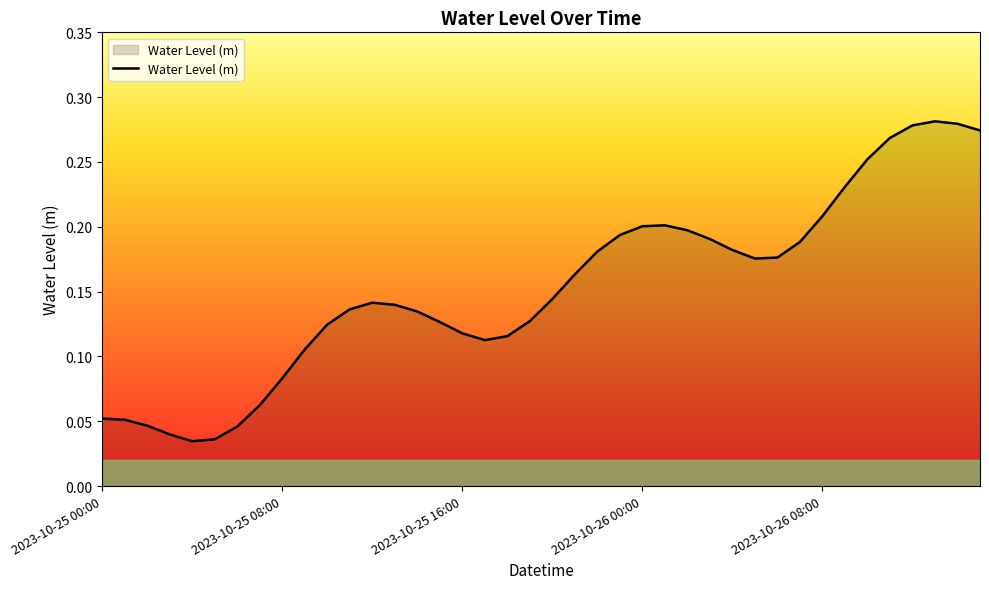

Where is the first local maximum?

2023-10-25 12:00